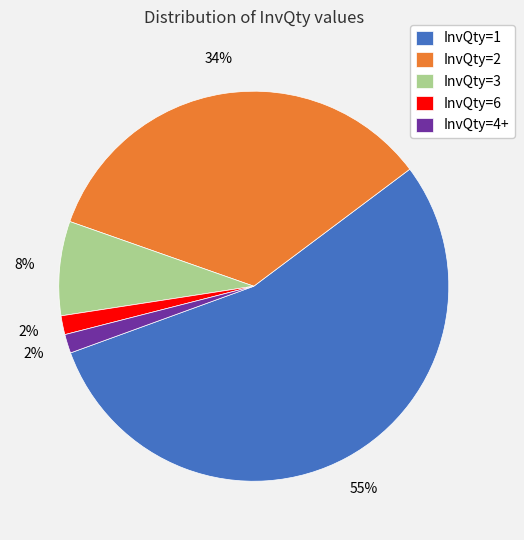

Which slice is the largest?

InvQty=1